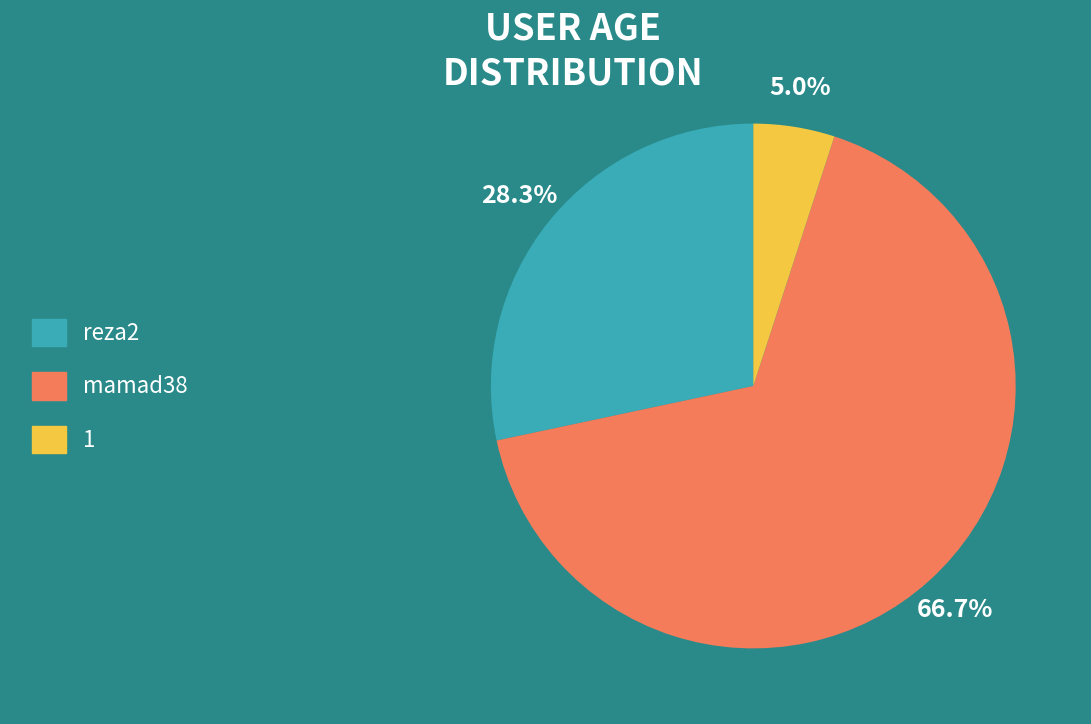

Which slice is the smallest?

1